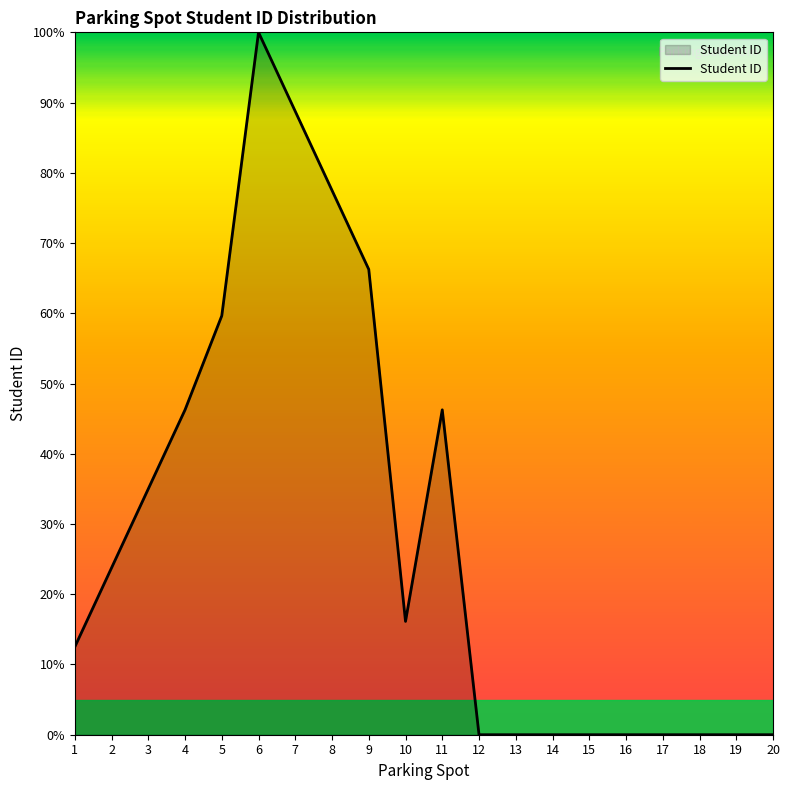

True or false: the data shows -49.6 at 20.

False